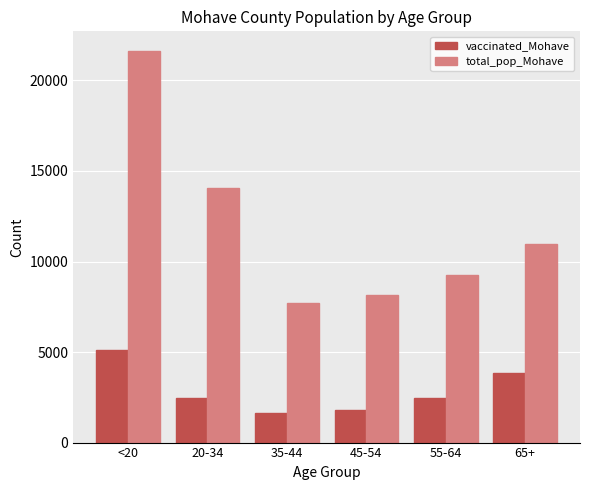

What is the sum of the total_pop_Mohave values at 20-34 and 55-64?

23339